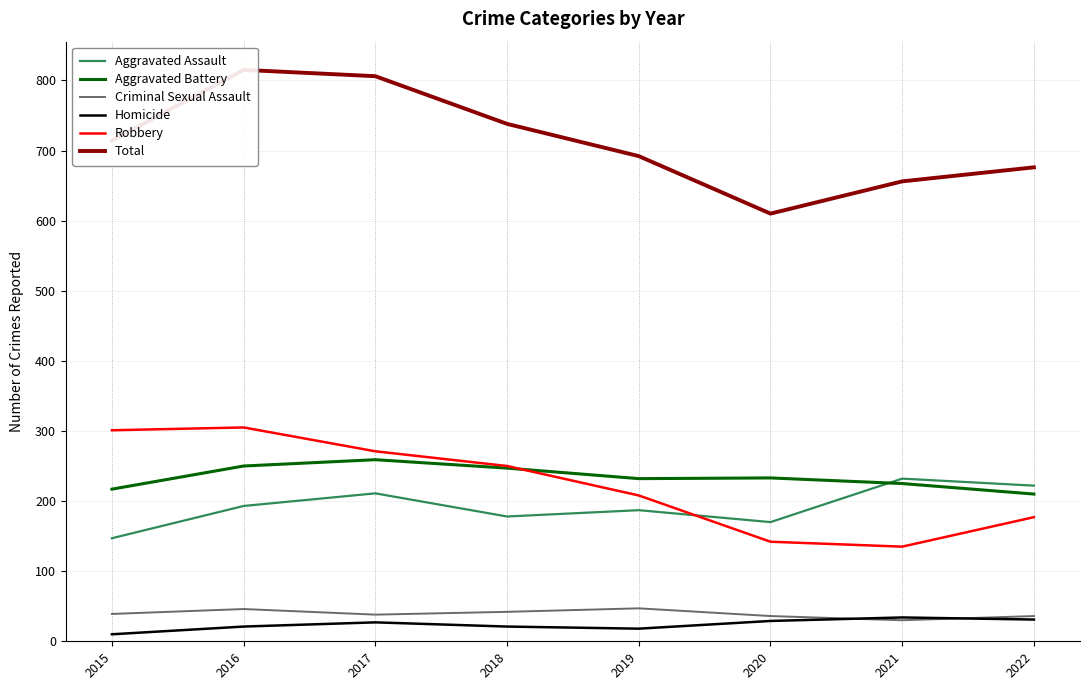

Is the value of Aggravated Battery at 2016 greater than the value of Robbery at 2015?

No